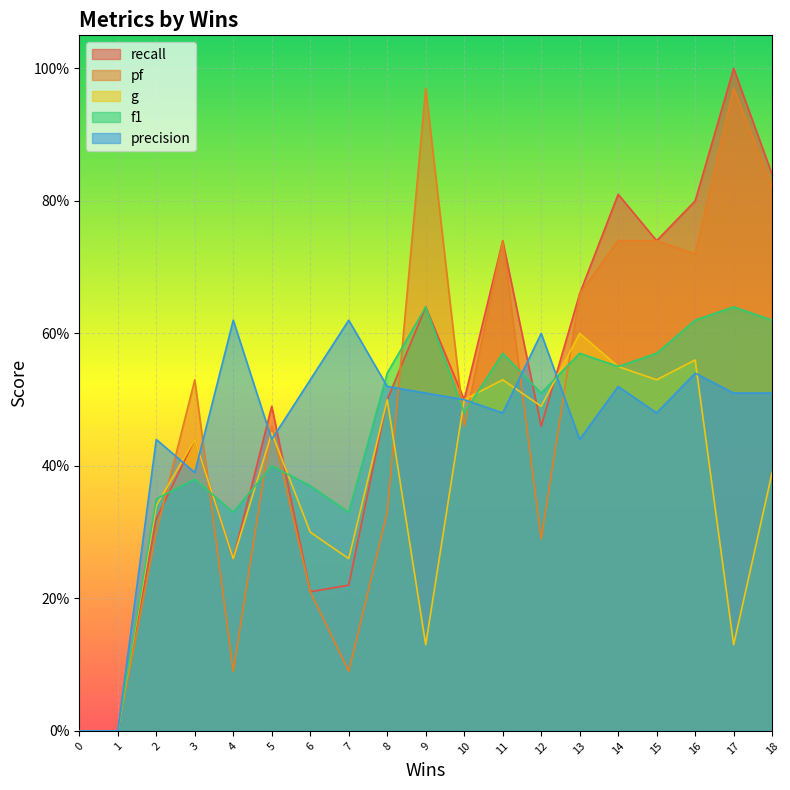

True or false: f1 has a value of 0.2 at 7.

False